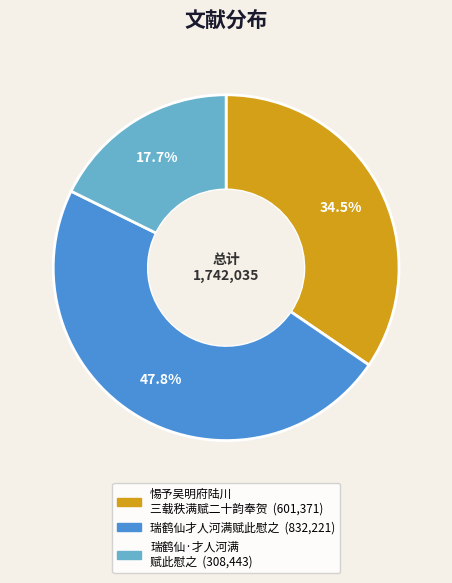

Is there a majority slice in this chart?

No